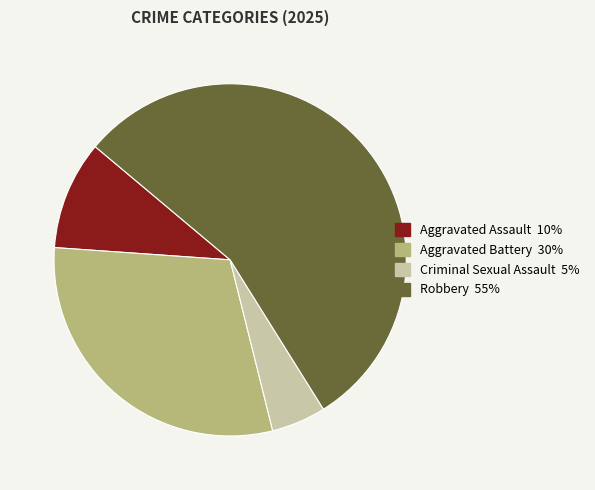

Is there any slice that represents more than half of the pie?

Yes